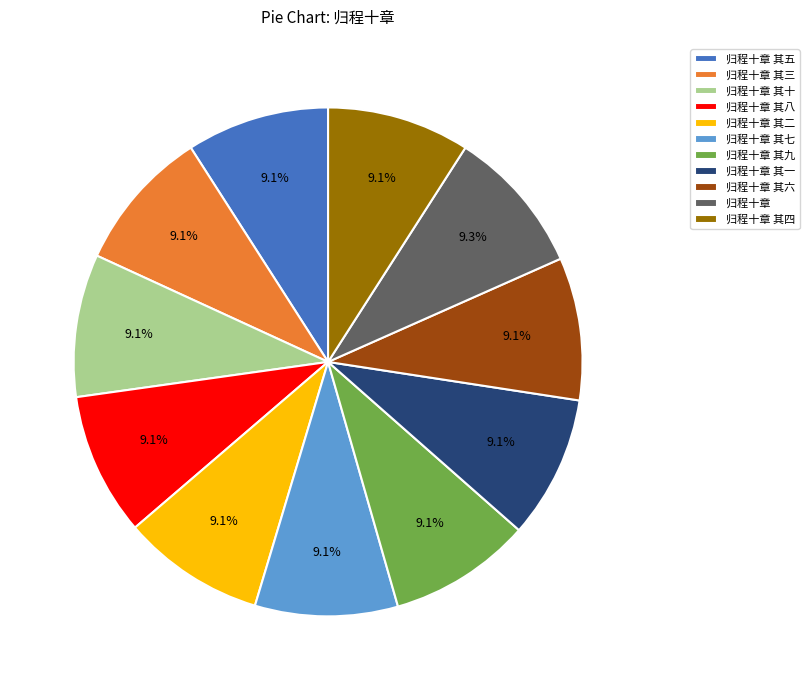

Approximately how many times larger is the value at 归程十章 其一 compared to 归程十章 其五?

1.0